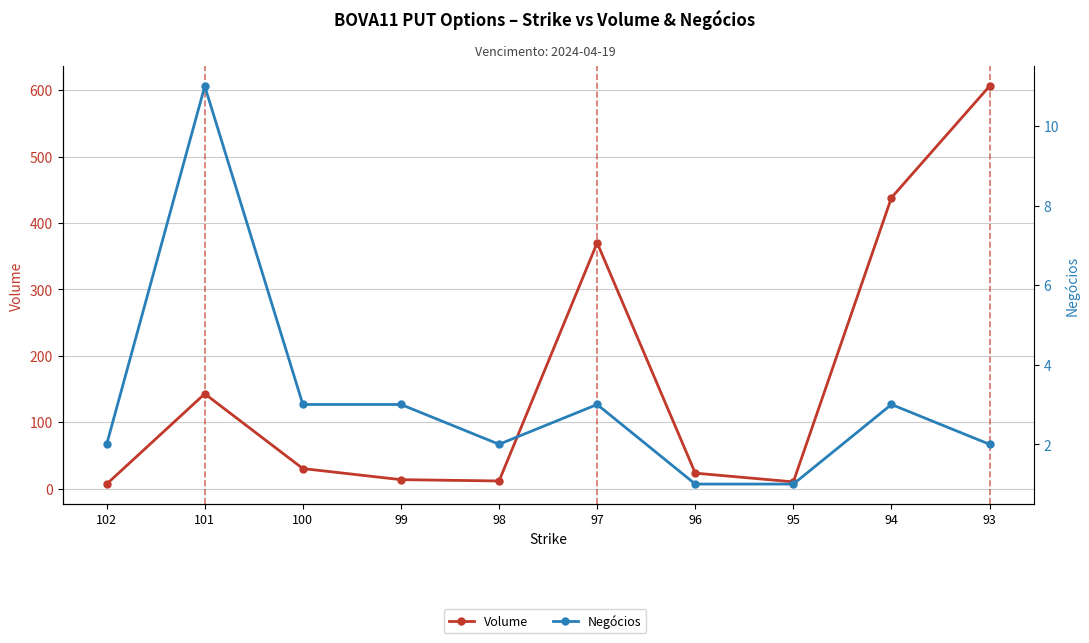

Is it true that Negócios equals 2.0 at 98?

True